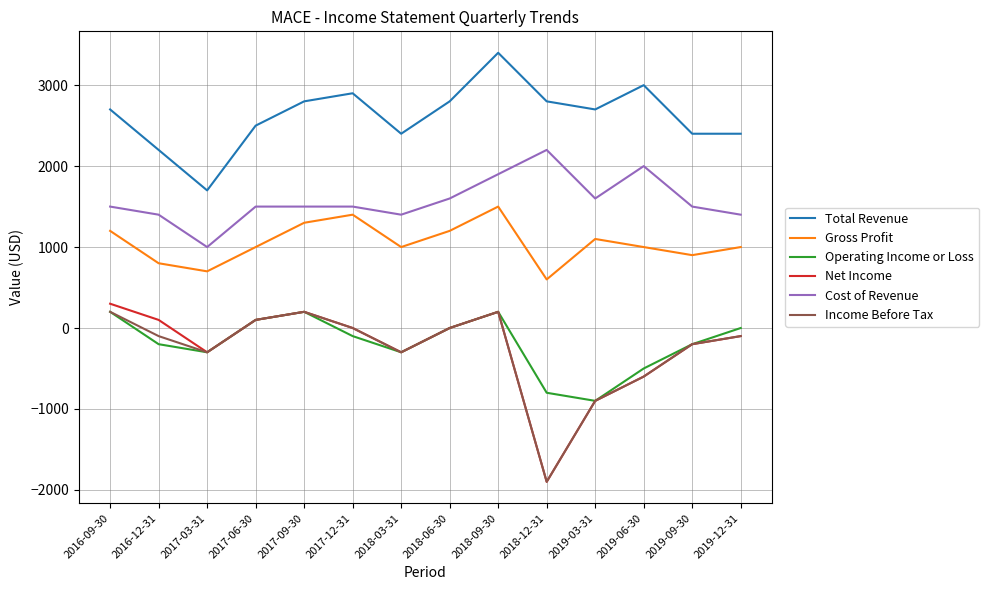

Reading right to left, transcribe all the data shown in this chart.

Total Revenue: 2019-12-31=2400	2019-09-30=2400	2019-06-30=3000	2019-03-31=2700	2018-12-31=2800	2018-09-30=3400	2018-06-30=2800	2018-03-31=2400	2017-12-31=2900	2017-09-30=2800	2017-06-30=2500	2017-03-31=1700	2016-12-31=2200	2016-09-30=2700
Gross Profit: 2019-12-31=1000	2019-09-30=900	2019-06-30=1000	2019-03-31=1100	2018-12-31=600	2018-09-30=1500	2018-06-30=1200	2018-03-31=1000	2017-12-31=1400	2017-09-30=1300	2017-06-30=1000	2017-03-31=700	2016-12-31=800	2016-09-30=1200
Operating Income or Loss: 2019-12-31=0	2019-09-30=-200	2019-06-30=-500	2019-03-31=-900	2018-12-31=-800	2018-09-30=200	2018-06-30=0	2018-03-31=-300	2017-12-31=-100	2017-09-30=200	2017-06-30=100	2017-03-31=-300	2016-12-31=-200	2016-09-30=200
Net Income: 2019-12-31=-100	2019-09-30=-200	2019-06-30=-600	2019-03-31=-900	2018-12-31=-1900	2018-09-30=200	2018-06-30=0	2018-03-31=-300	2017-12-31=0	2017-09-30=200	2017-06-30=100	2017-03-31=-300	2016-12-31=100	2016-09-30=300
Cost of Revenue: 2019-12-31=1400	2019-09-30=1500	2019-06-30=2000	2019-03-31=1600	2018-12-31=2200	2018-09-30=1900	2018-06-30=1600	2018-03-31=1400	2017-12-31=1500	2017-09-30=1500	2017-06-30=1500	2017-03-31=1000	2016-12-31=1400	2016-09-30=1500
Income Before Tax: 2019-12-31=-100	2019-09-30=-200	2019-06-30=-600	2019-03-31=-900	2018-12-31=-1900	2018-09-30=200	2018-06-30=0	2018-03-31=-300	2017-12-31=0	2017-09-30=200	2017-06-30=100	2017-03-31=-300	2016-12-31=-100	2016-09-30=200